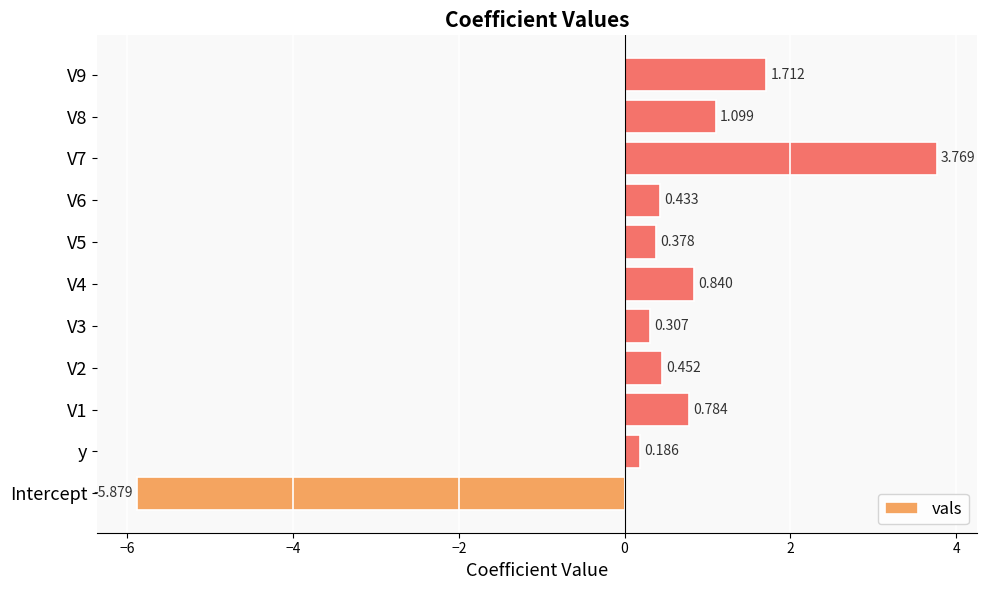

List the labels in order of value, largest first.

V7, V9, V8, V4, V1, V2, V6, V5, V3, y, Intercept